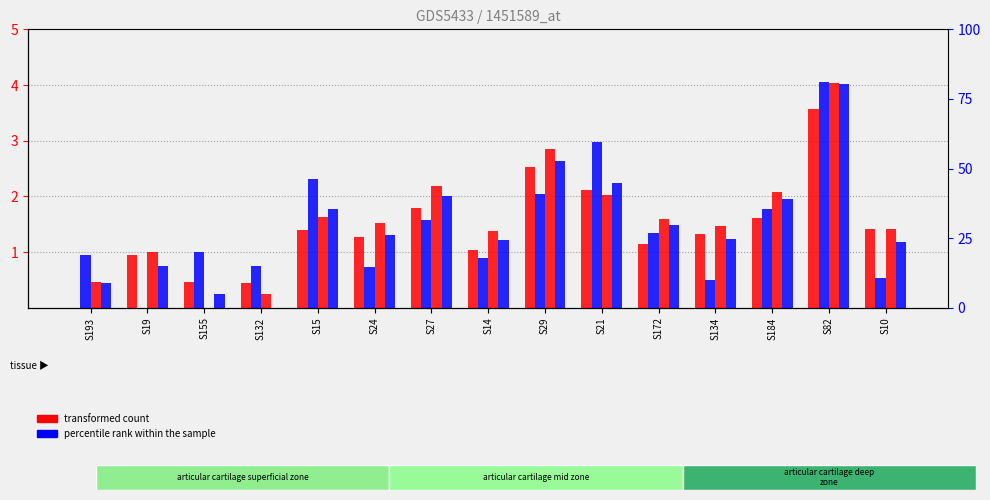

Is it true that S19 equals 0.4 at S24?

False